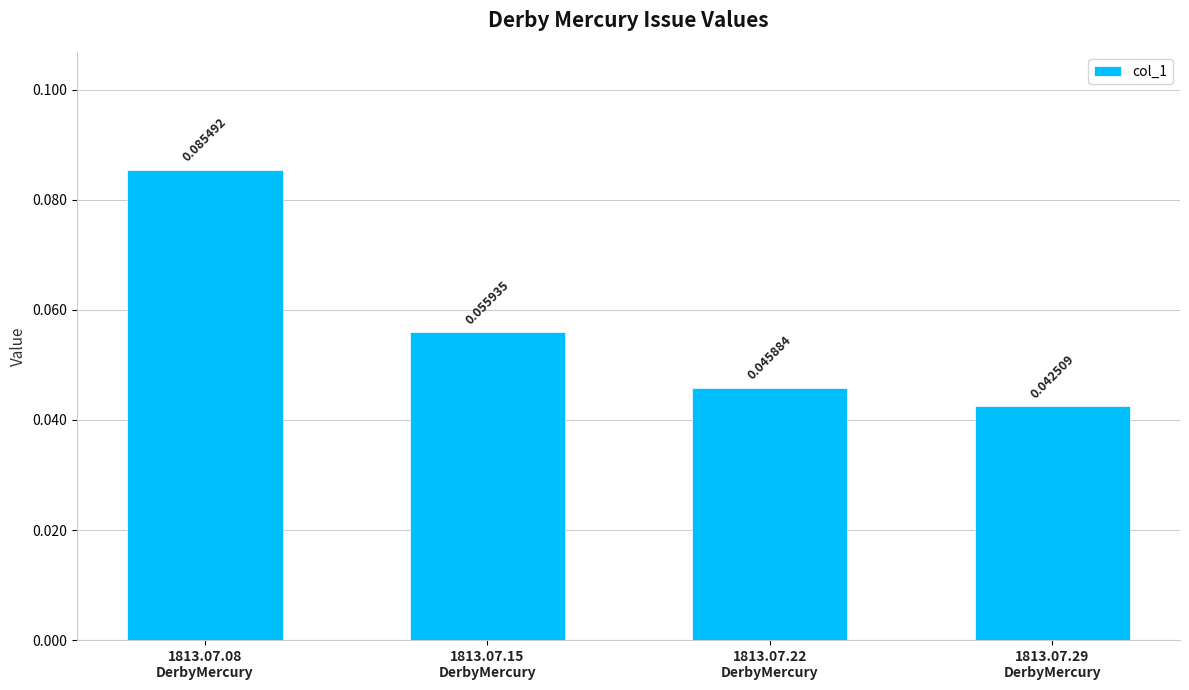

Are the bars horizontal?

No